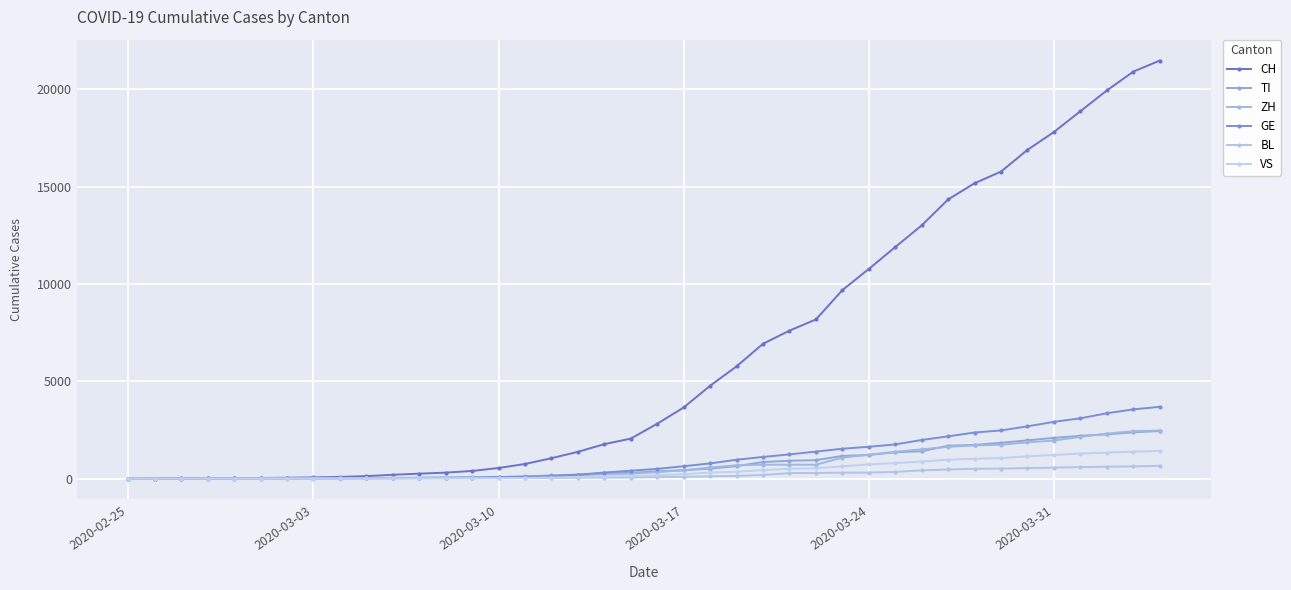

Where do ZH and GE first cross each other?

2020-03-03 and 2020-03-10